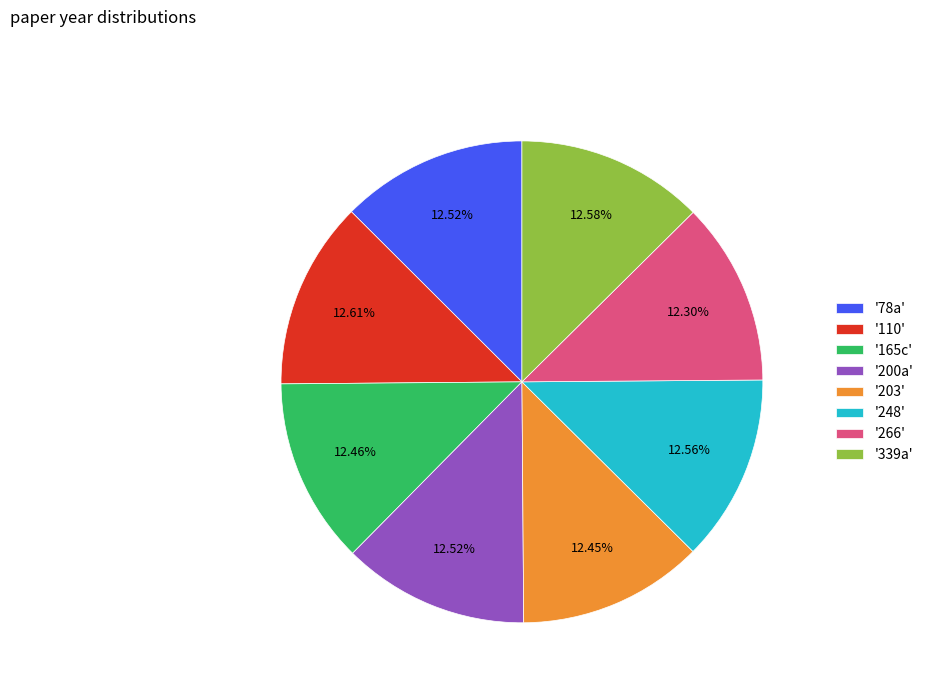

Combined, do '248' and '266' account for over 50%?

No